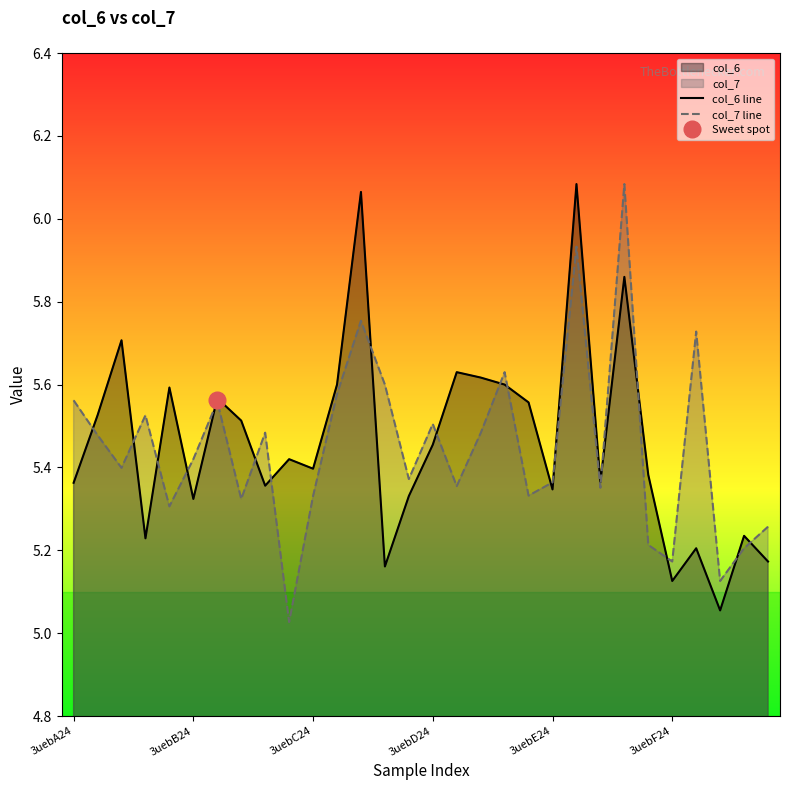

At which label does col_6 line reach its peak?

21